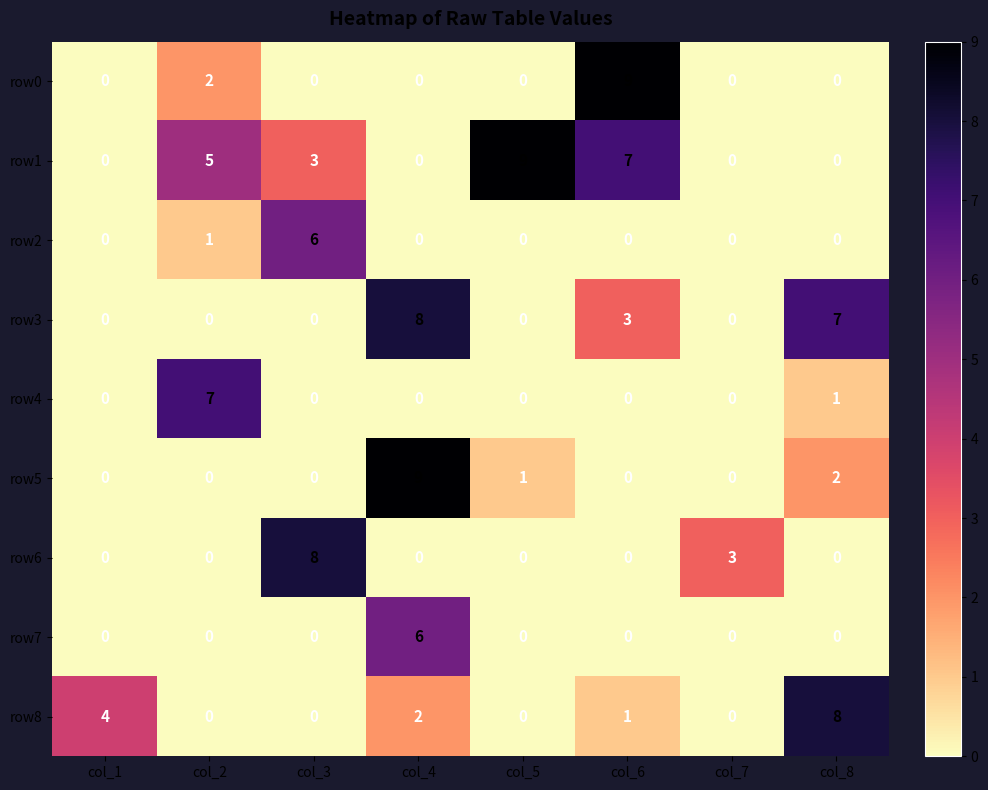

What is the highest value of the row4 series?

7